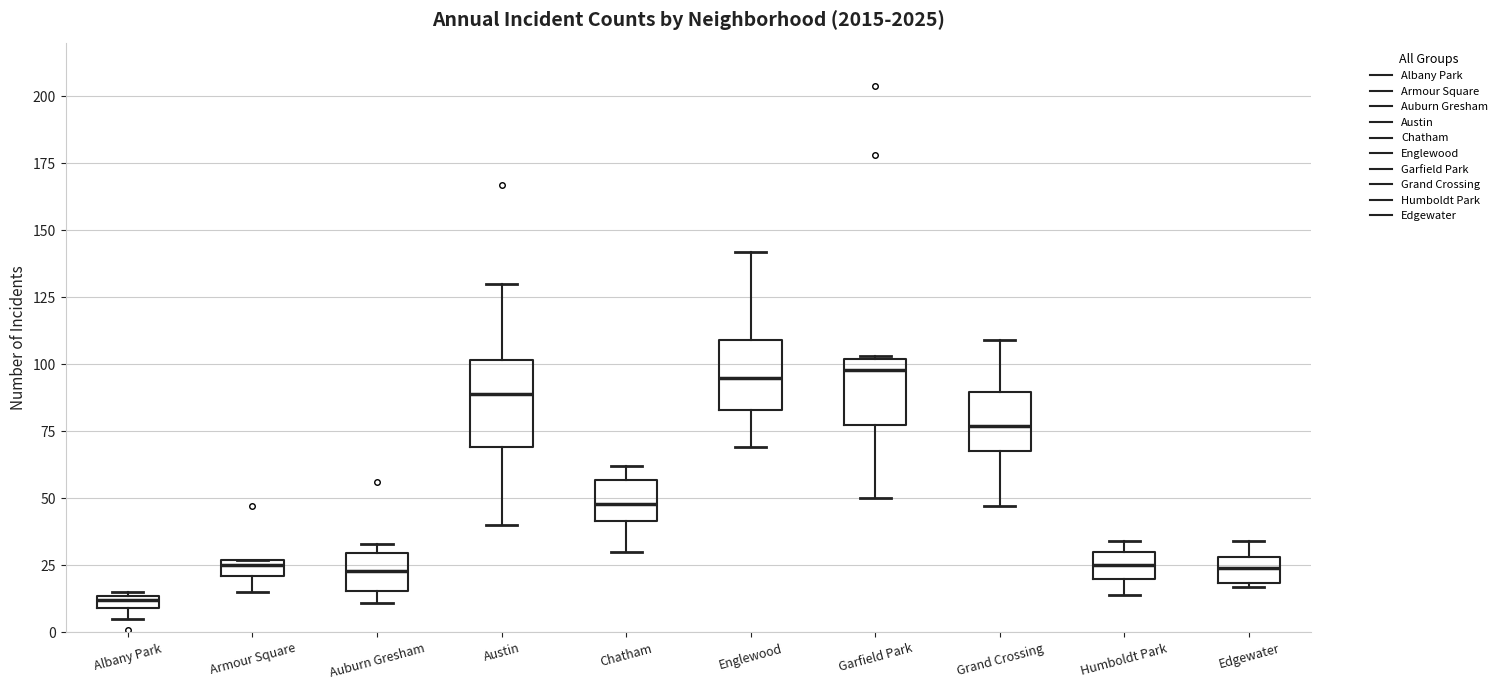

Which box has the lowest median line?

Albany Park